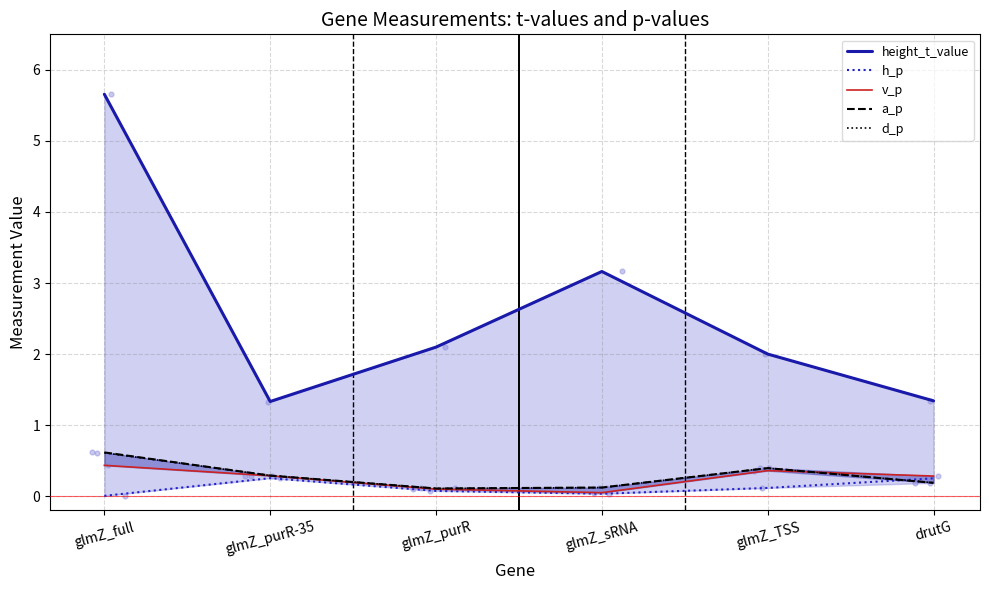

Which series has the widest spread of Y values?

height_t_value